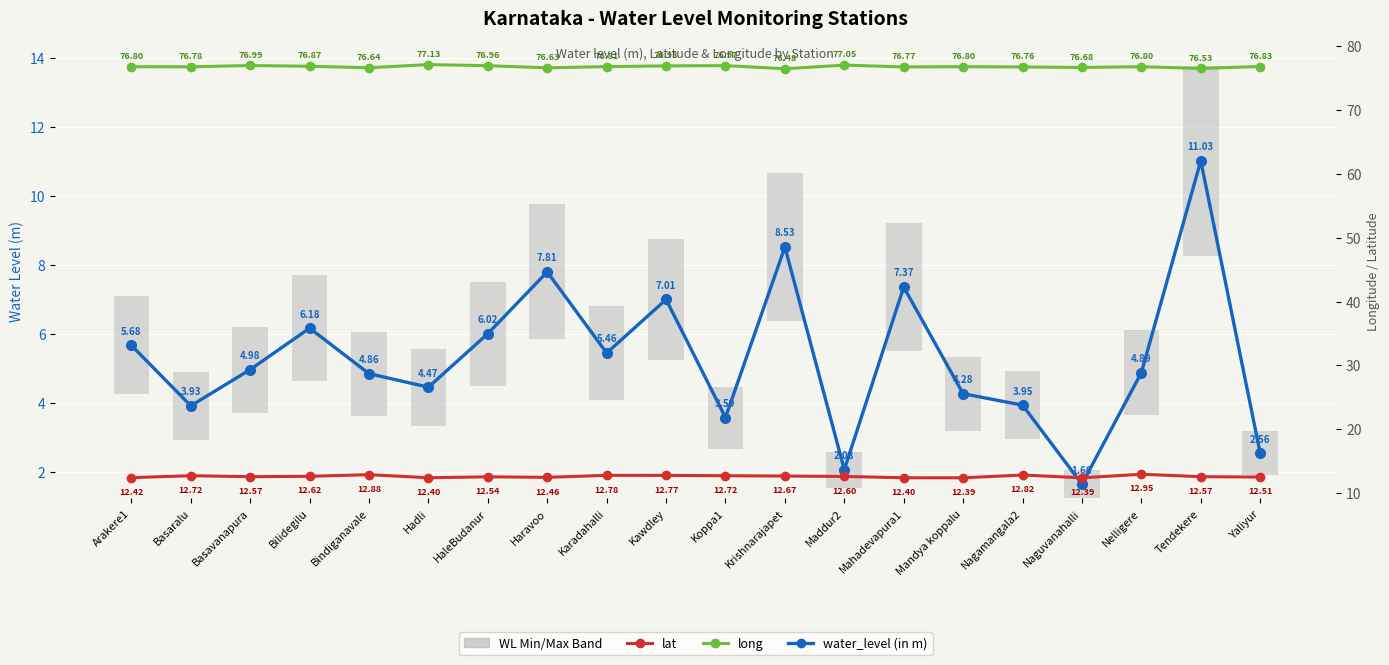

Reading left to right, extract all data points from this chart.

water_level (in m): Arakere1=5.7	Basaralu=3.9	Basavanapura=5.0	Bilidegilu=6.2	Bindiganavale=4.9	Hadli=4.5	HaleBudanur=6.0	Haravoo=7.8	Karadahalli=5.5	Kawdley=7.0	Koppa1=3.6	Krishnarajapet=8.5	Maddur2=2.1	Mahadevapura1=7.4	Mandya koppalu=4.3	Nagamangala2=4.0	Naguvanahalli=1.7	Nelligere=4.9	Tendekere=11.0	Yaliyur=2.6
WL Min/Max Band: Arakere1=2.8	Basaralu=2.0	Basavanapura=2.5	Bilidegilu=3.1	Bindiganavale=2.4	Hadli=2.2	HaleBudanur=3.0	Haravoo=3.9	Karadahalli=2.7	Kawdley=3.5	Koppa1=1.8	Krishnarajapet=4.3	Maddur2=1.0	Mahadevapura1=3.7	Mandya koppalu=2.1	Nagamangala2=2.0	Naguvanahalli=0.8	Nelligere=2.4	Tendekere=5.5	Yaliyur=1.3
long: Arakere1=76.8	Basaralu=76.8	Basavanapura=77.0	Bilidegilu=76.9	Bindiganavale=76.6	Hadli=77.1	HaleBudanur=77.0	Haravoo=76.6	Karadahalli=76.8	Kawdley=76.9	Koppa1=77.0	Krishnarajapet=76.5	Maddur2=77.0	Mahadevapura1=76.8	Mandya koppalu=76.8	Nagamangala2=76.8	Naguvanahalli=76.7	Nelligere=76.8	Tendekere=76.5	Yaliyur=76.8
lat: Arakere1=12.4	Basaralu=12.7	Basavanapura=12.6	Bilidegilu=12.6	Bindiganavale=12.9	Hadli=12.4	HaleBudanur=12.5	Haravoo=12.5	Karadahalli=12.8	Kawdley=12.8	Koppa1=12.7	Krishnarajapet=12.7	Maddur2=12.6	Mahadevapura1=12.4	Mandya koppalu=12.4	Nagamangala2=12.8	Naguvanahalli=12.4	Nelligere=12.9	Tendekere=12.6	Yaliyur=12.5